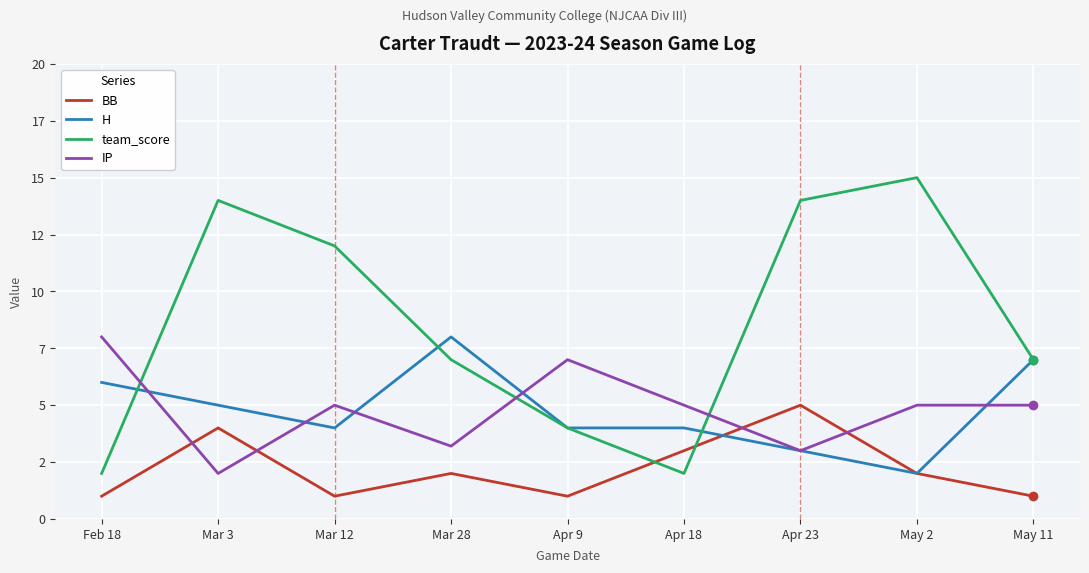

Rank the categories by BB value from lowest to highest.

Feb 18, Mar 12, Apr 9, May 11, Mar 28, May 2, Apr 18, Mar 3, Apr 23